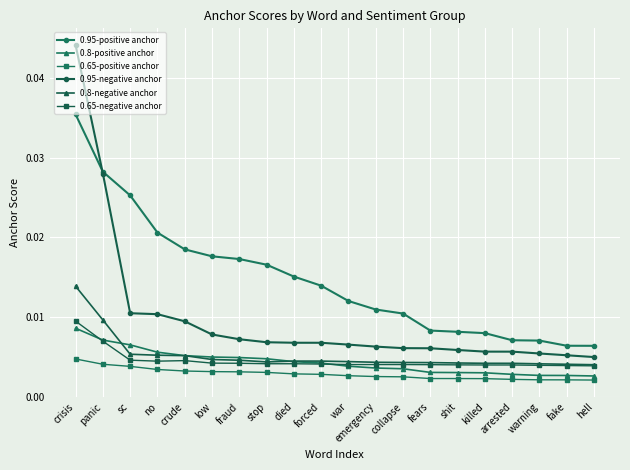

Which series has the widest spread of values?

0.95-negative anchor